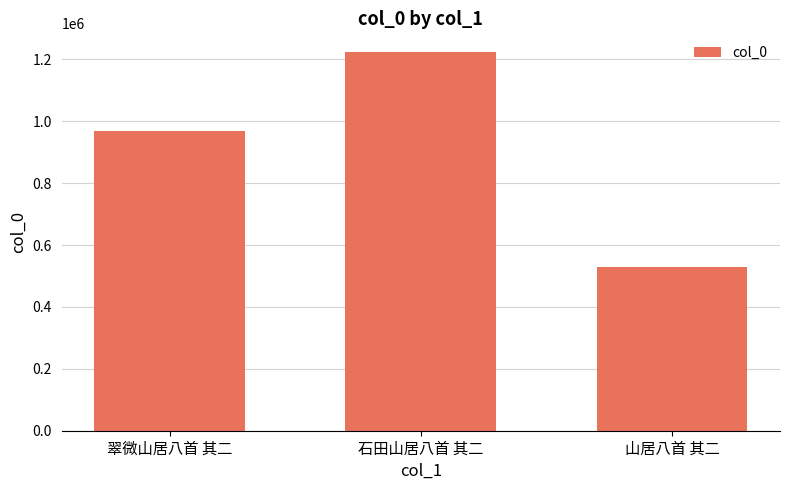

Which has a higher value, 山居八首 其二 or 翠微山居八首 其二?

翠微山居八首 其二